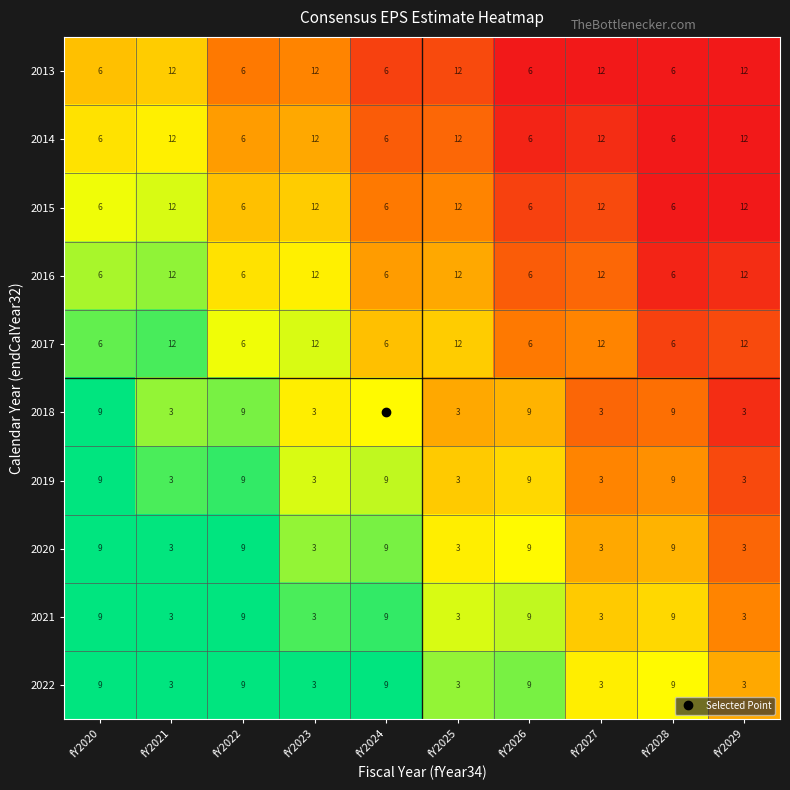

What is the average value of the 2020 series?

6